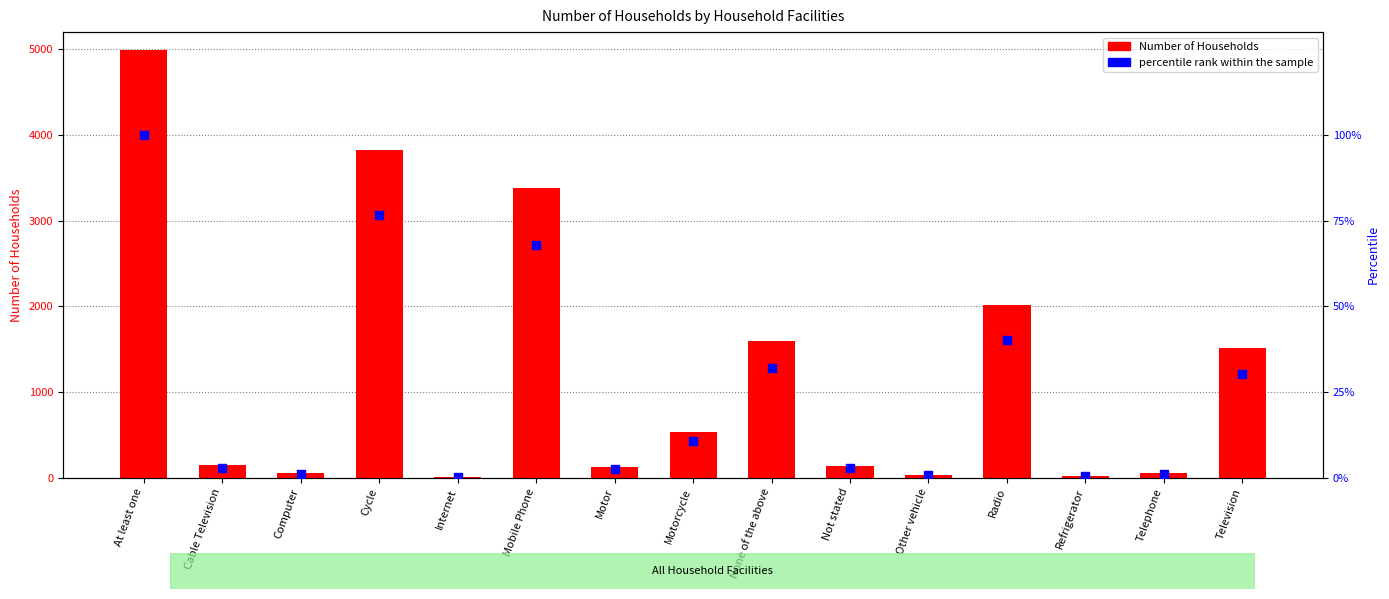

At which category is the sum across all series the highest?

At least one